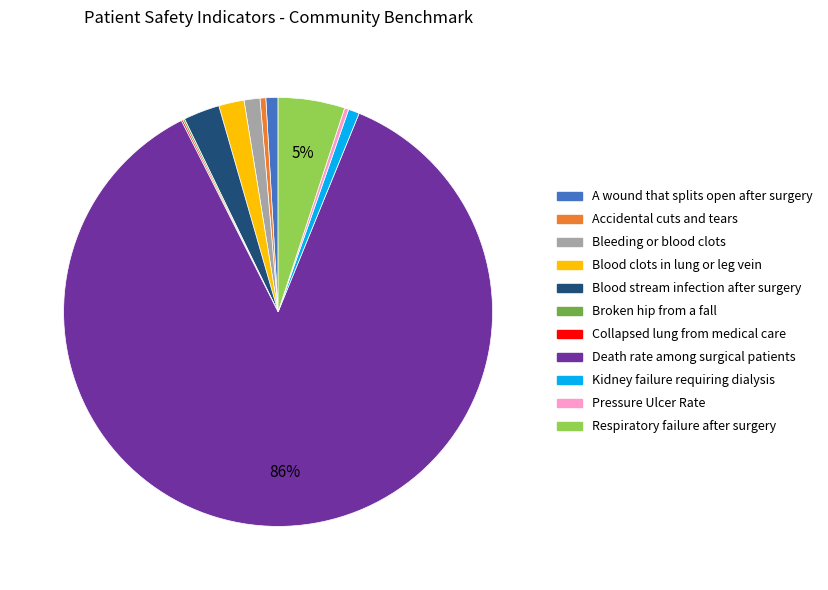

What is the largest slice in the pie chart?

Death rate among surgical patients